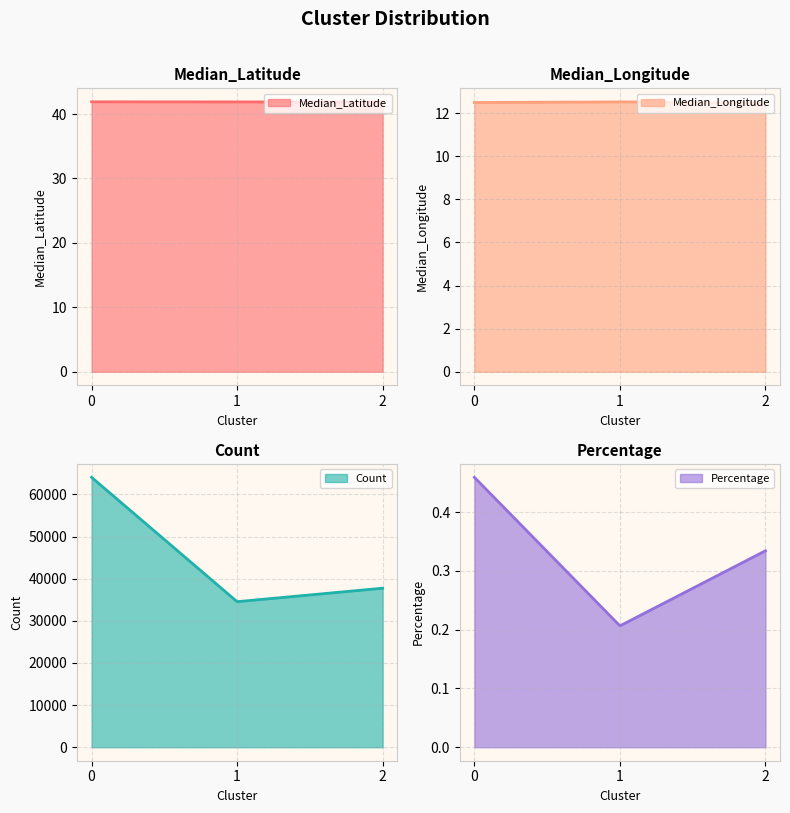

What is the total value across all series at 0?

64113.8